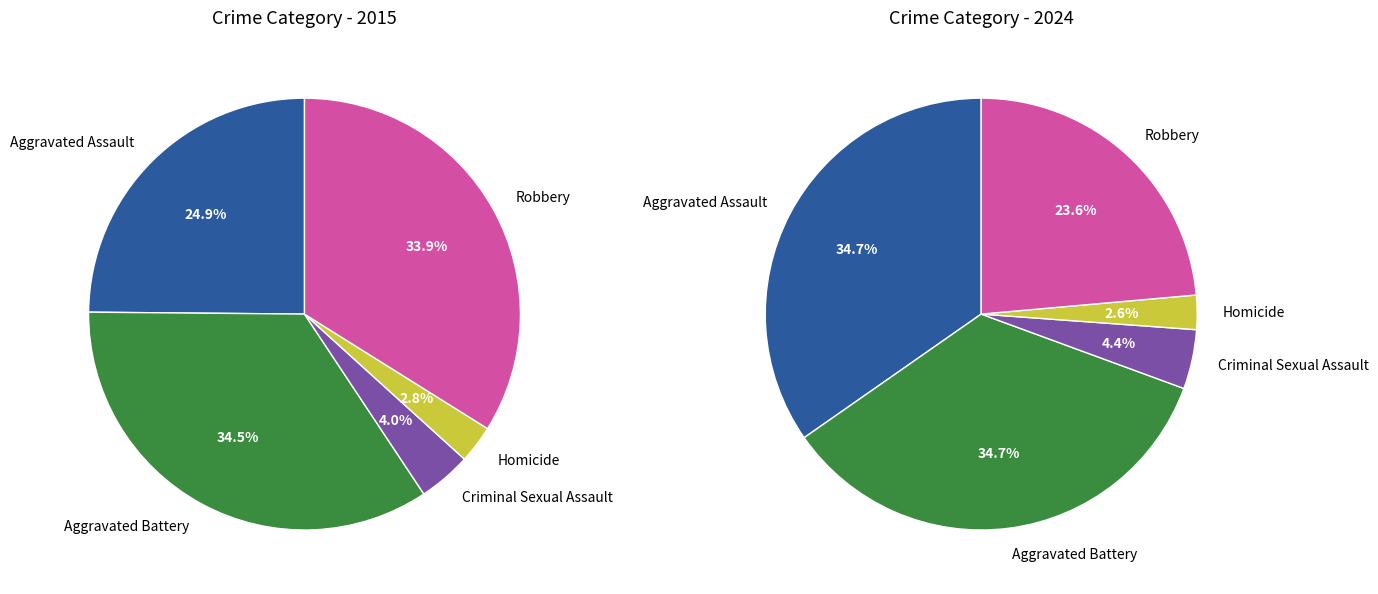

To the nearest percent, what is the average slice percentage?

20%